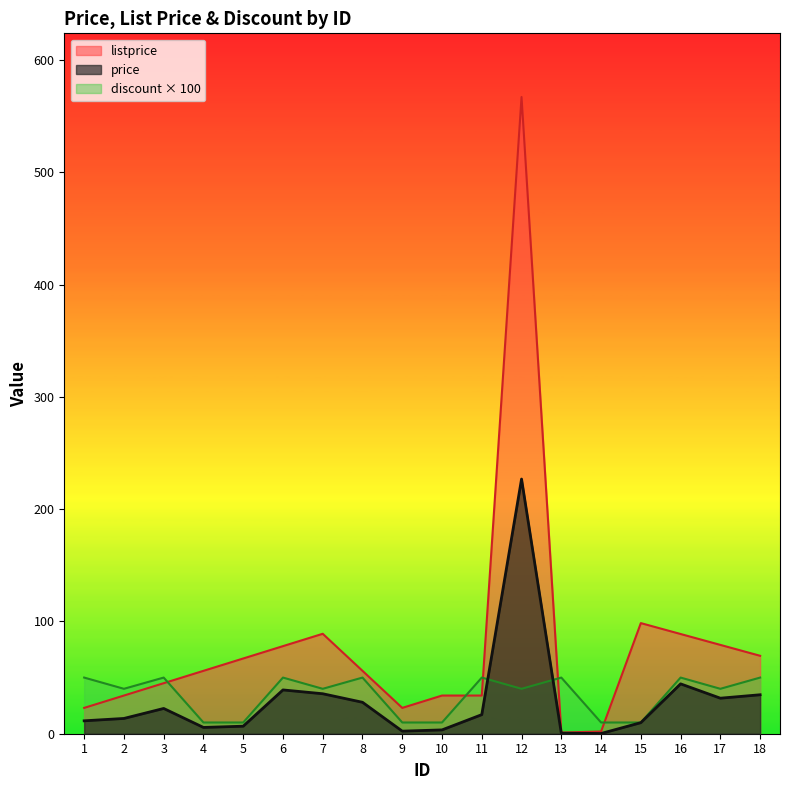

What is the average value of the listprice series?

80.3